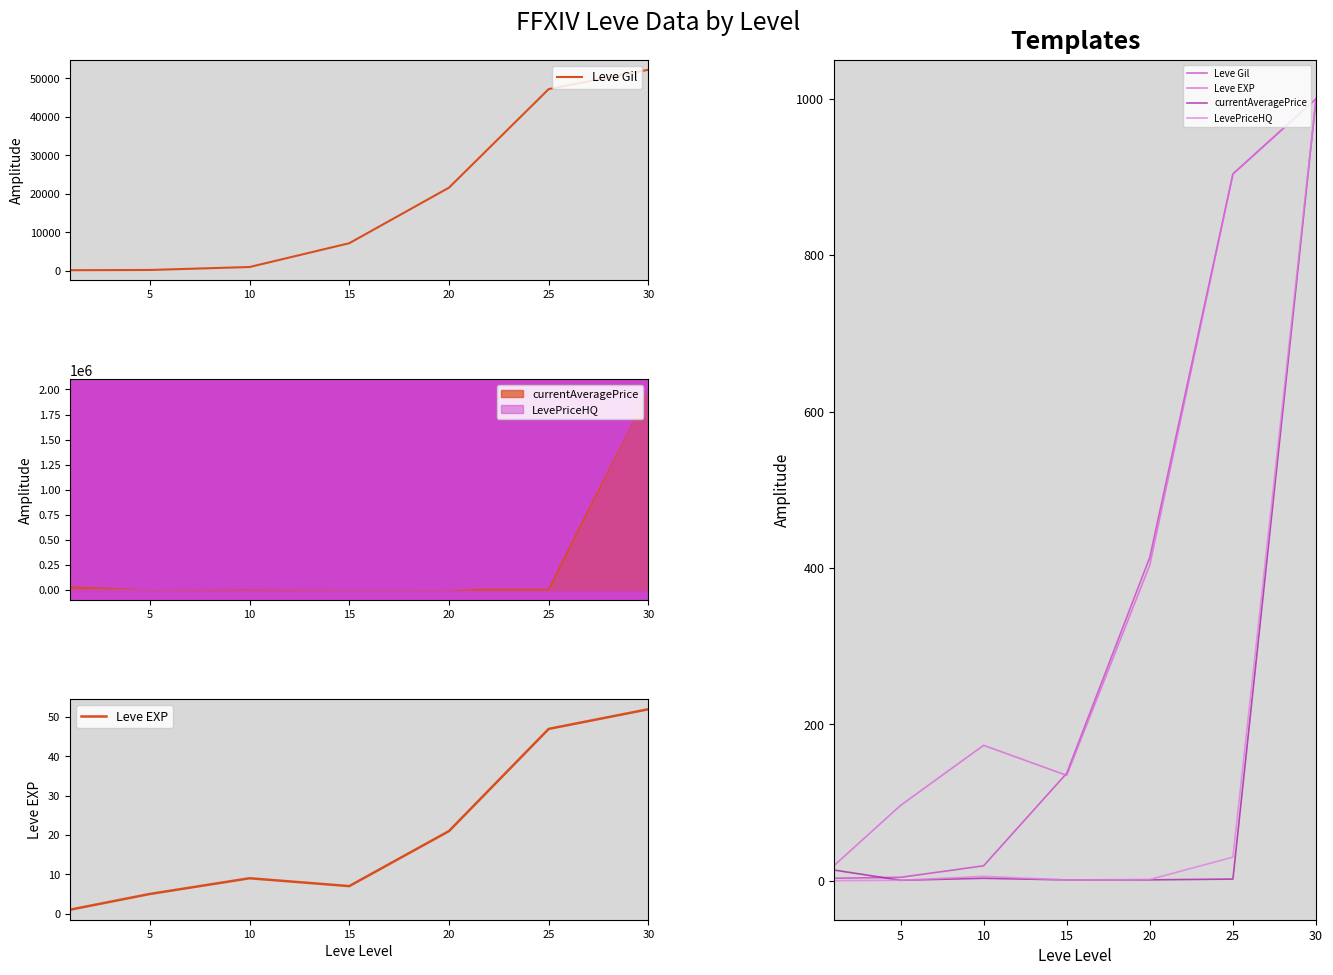

Where does the Leve EXP series first go above 173?

10